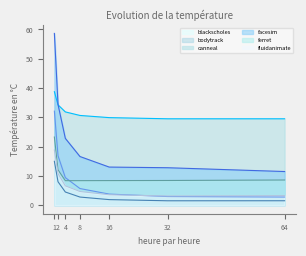

How many times do bodytrack and ferret cross each other?

1